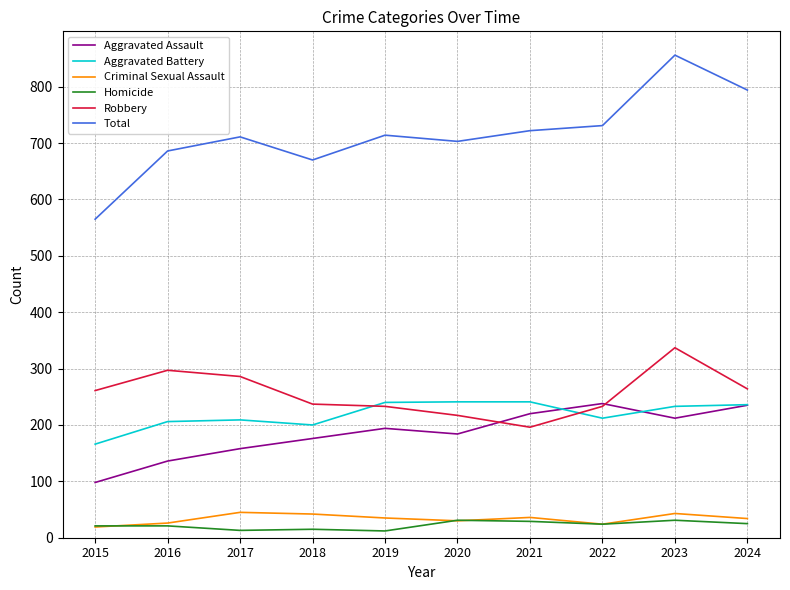

At 2018, list the series in order from largest to smallest.

Total, Robbery, Aggravated Battery, Aggravated Assault, Criminal Sexual Assault, Homicide